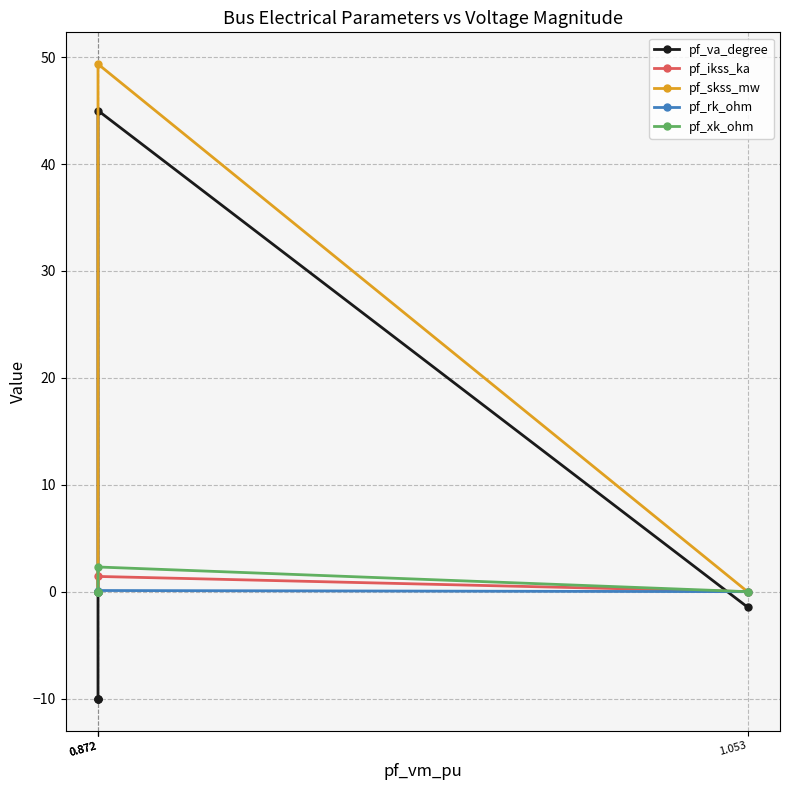

Where is the first local maximum for pf_xk_ohm?

0.872